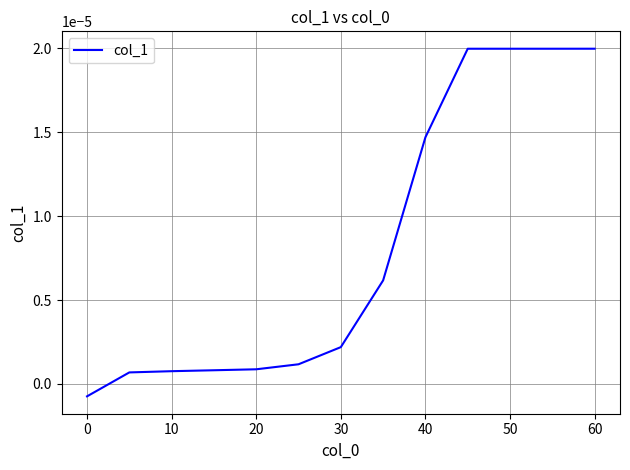

Between 0 and 10, which is larger?

10